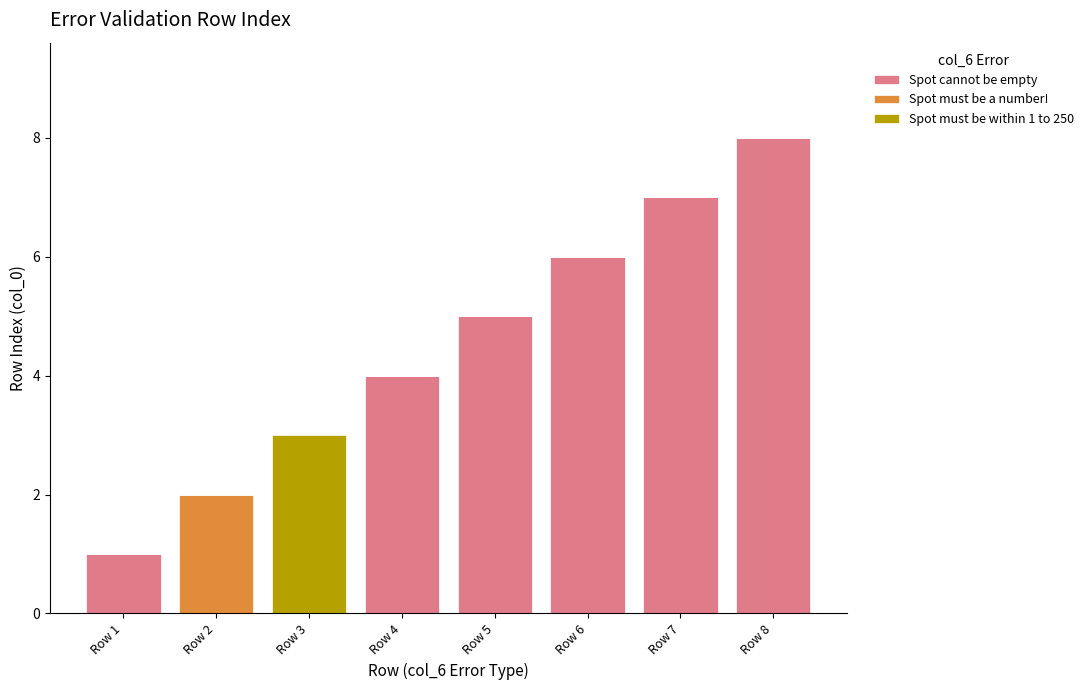

The value of Spot cannot be empty at Row 2 is 0. True or false?

True